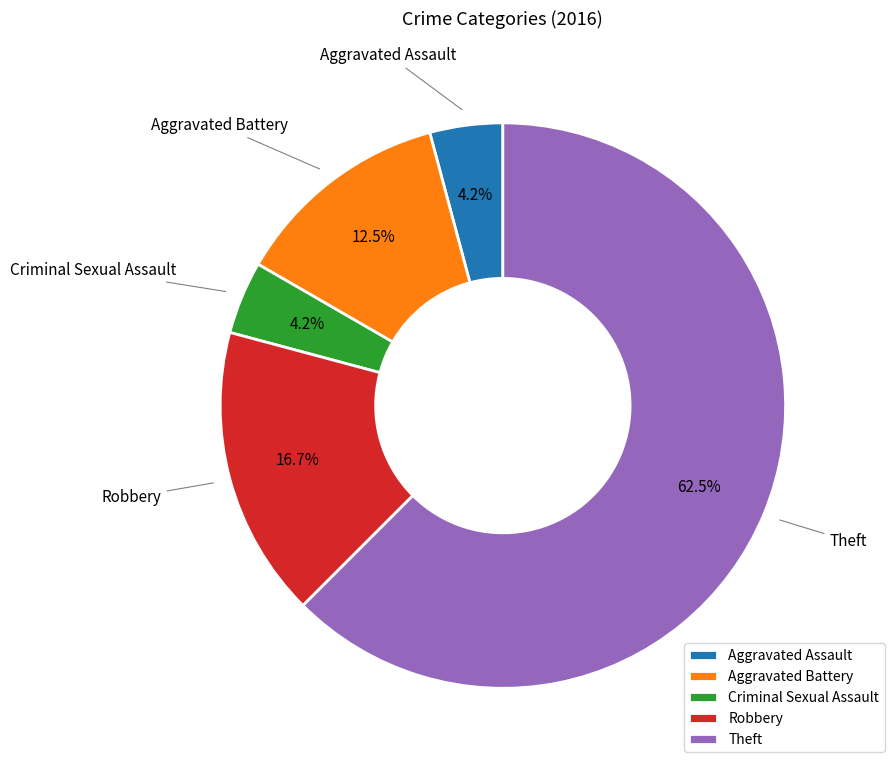

Count the number of slices in the pie.

5